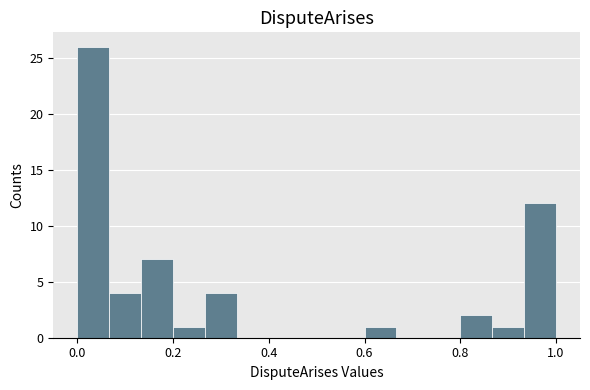

Around what value on the x-axis is the tallest bar? Give the approximate position of its centre, as read against the axis.

0.04